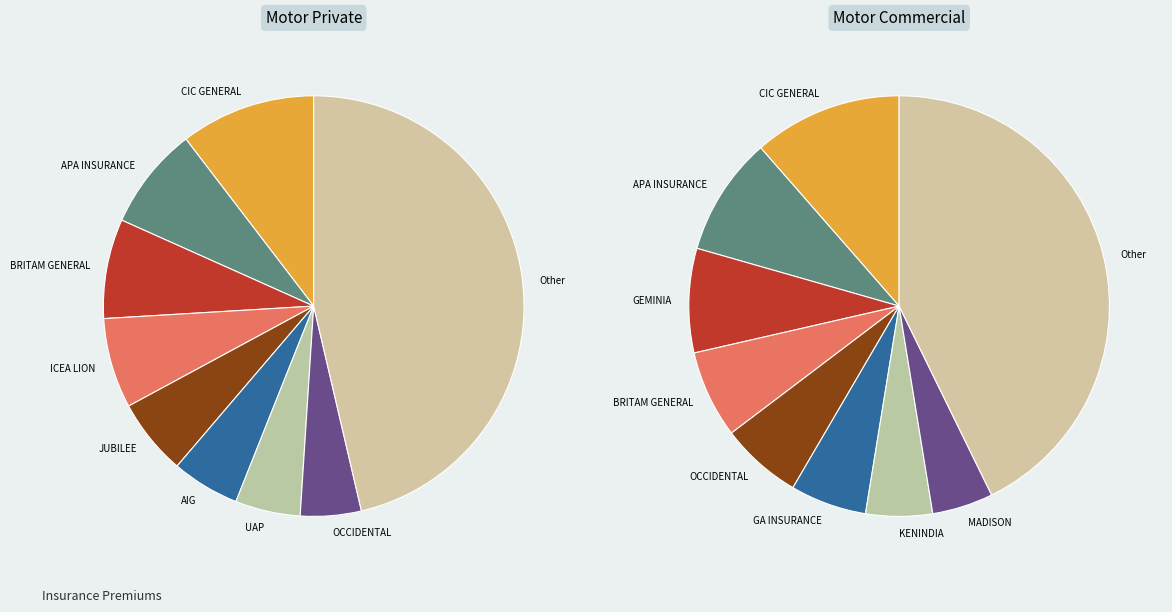

Rank the series by their maximum value, from highest to lowest.

Motor Private, Motor Commercial